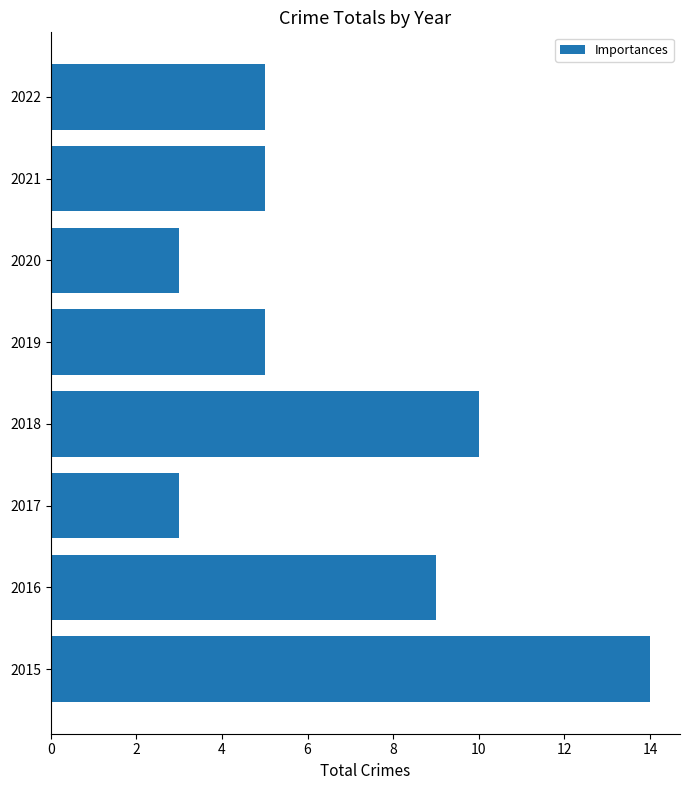

What is the change in value from 2016 to 2017?

-6